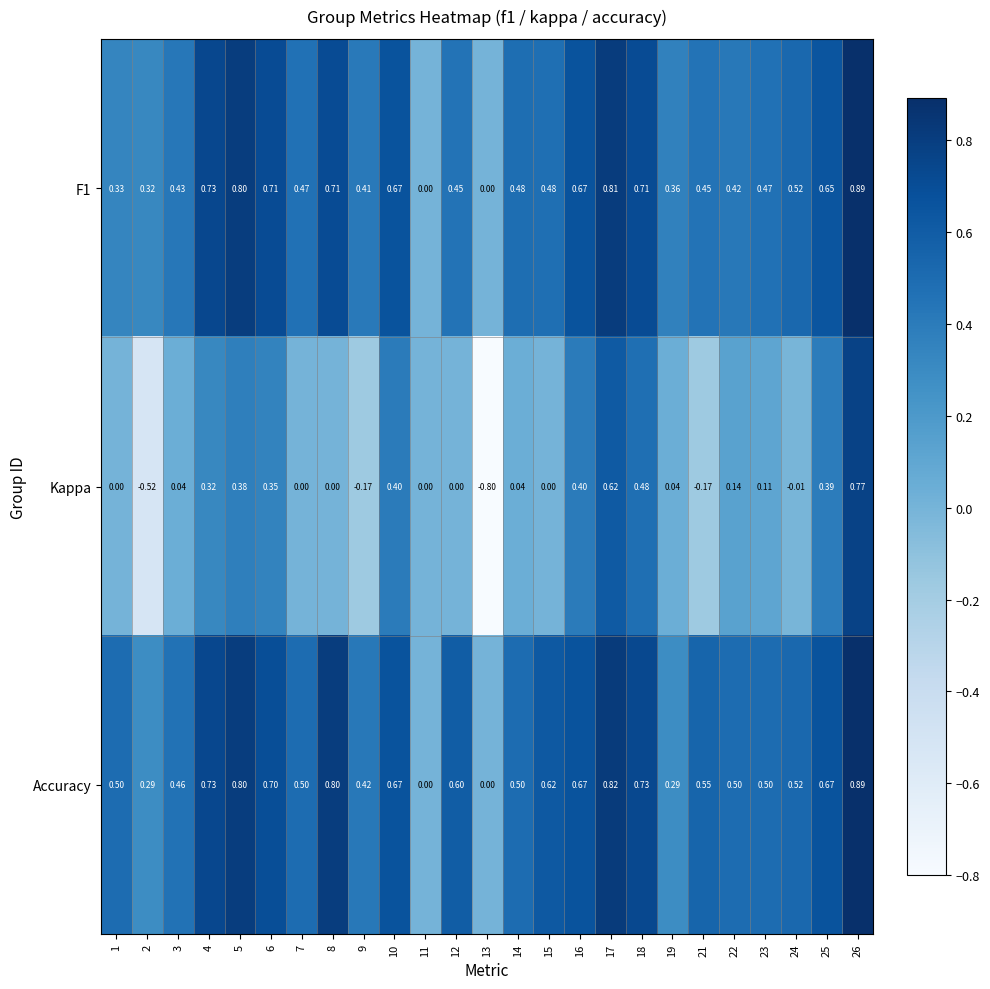

What is the total value across all series at 19?

0.7